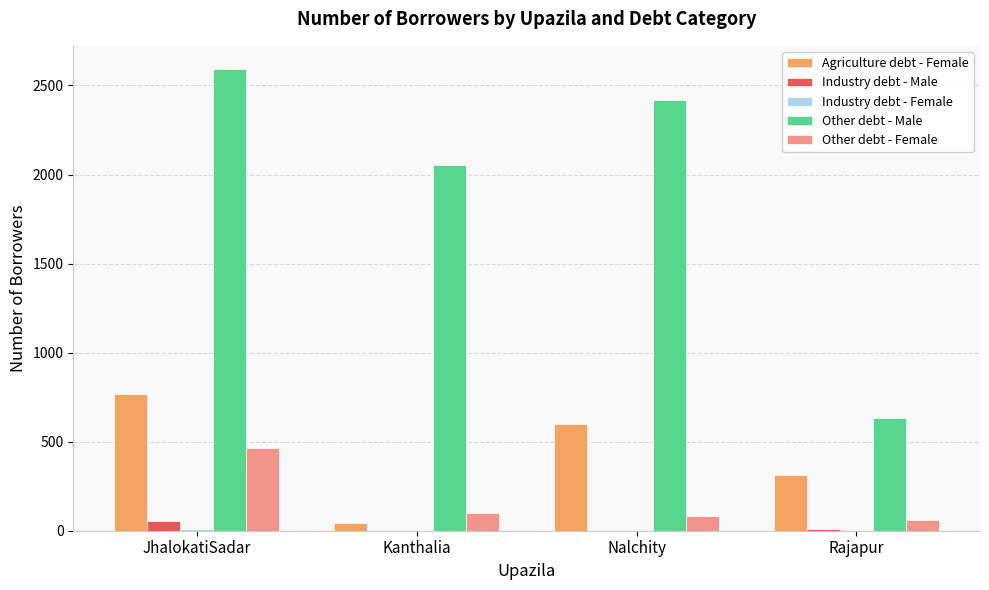

Which label corresponds to the largest value in the chart?

JhalokatiSadar